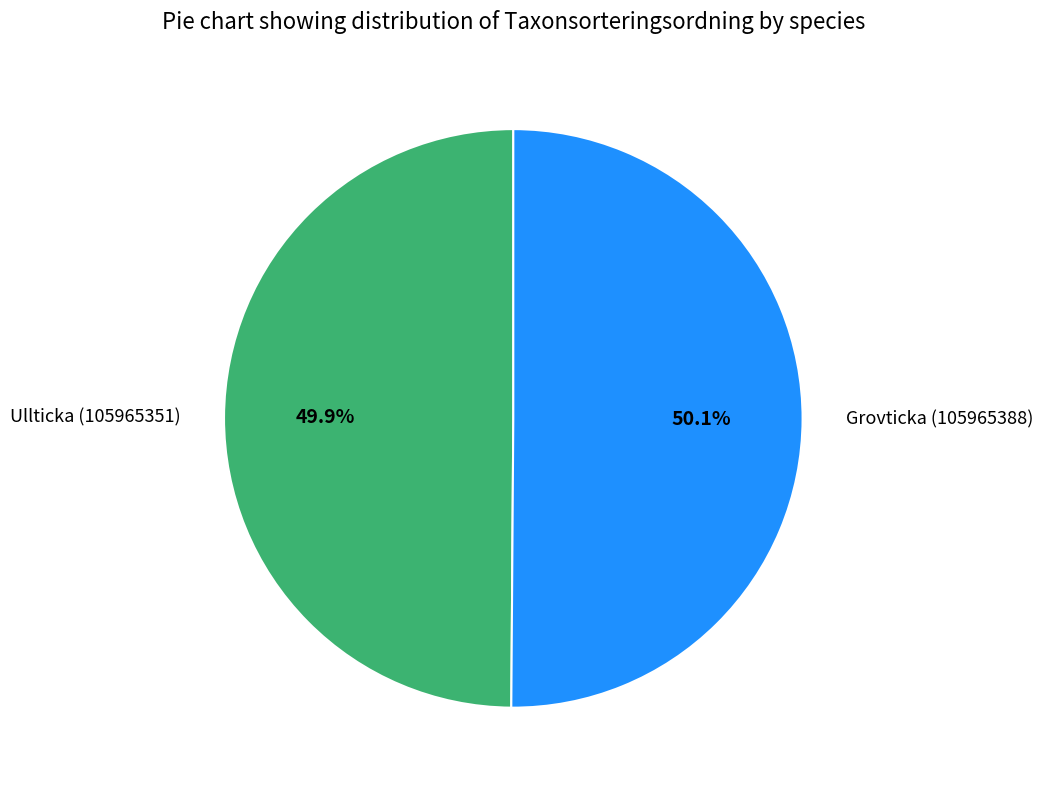

Count the number of slices in the pie.

2